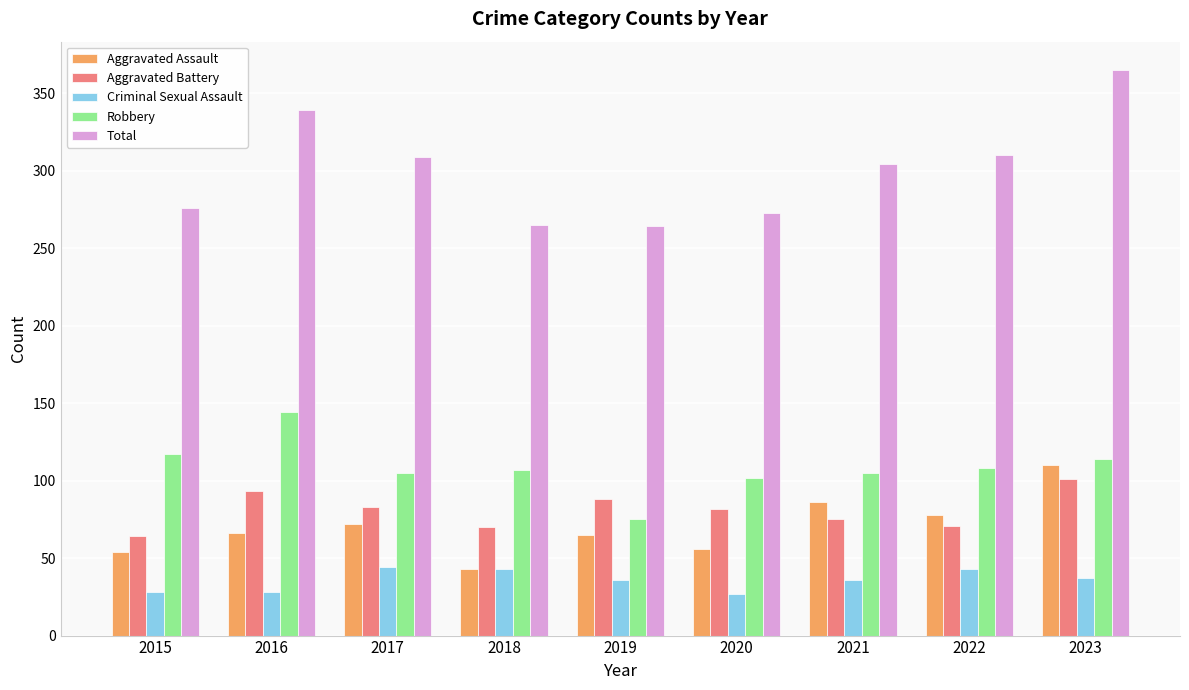

What is the difference between the highest and lowest values at 2015?

248